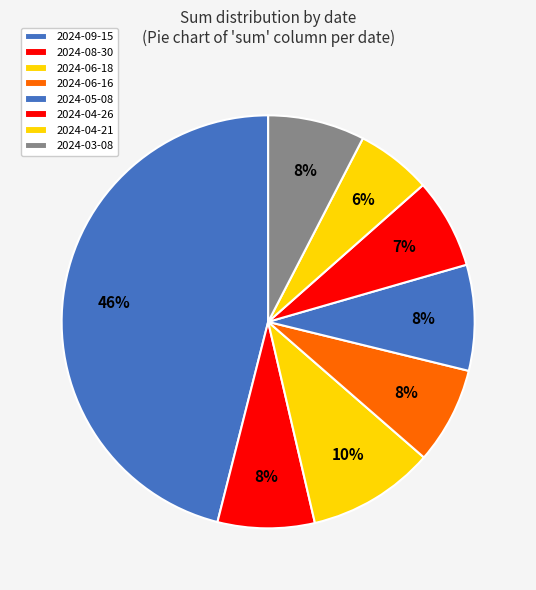

How many slices are in this pie chart?

8